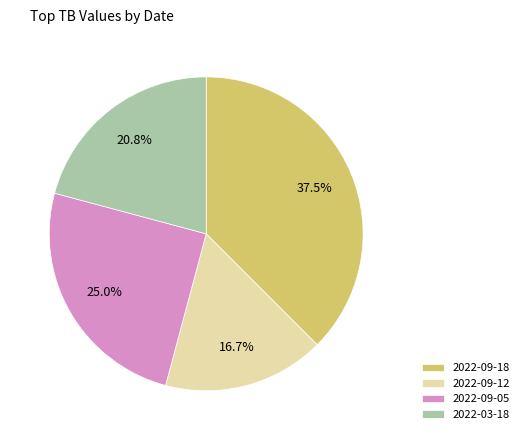

What is the largest slice in the pie chart?

2022-09-18